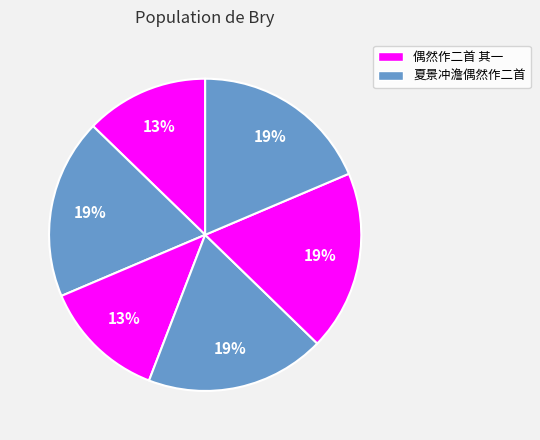

Count the number of slices in the pie.

6